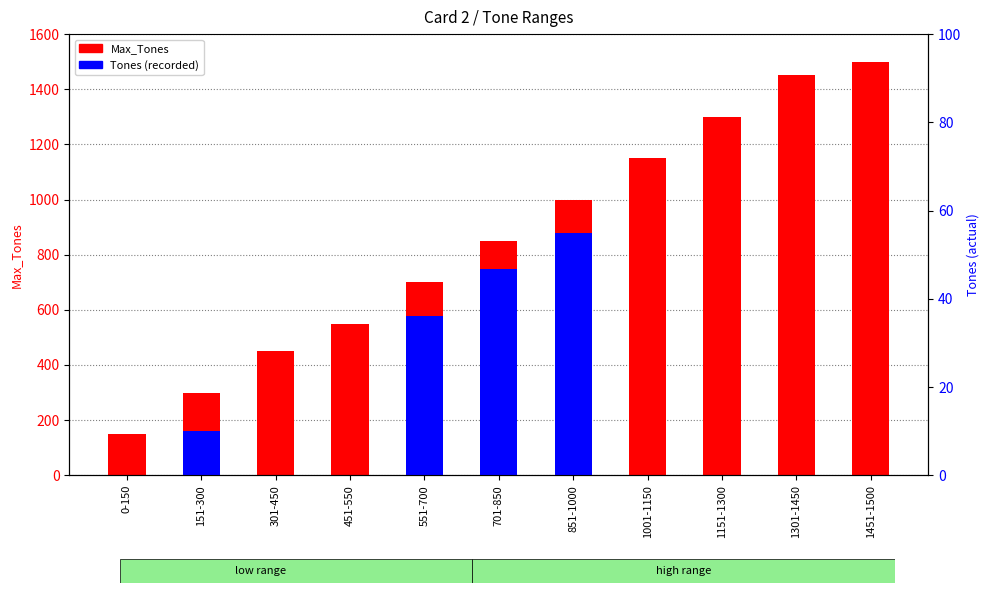

What is the label of the 7th bar from the right?

551-700